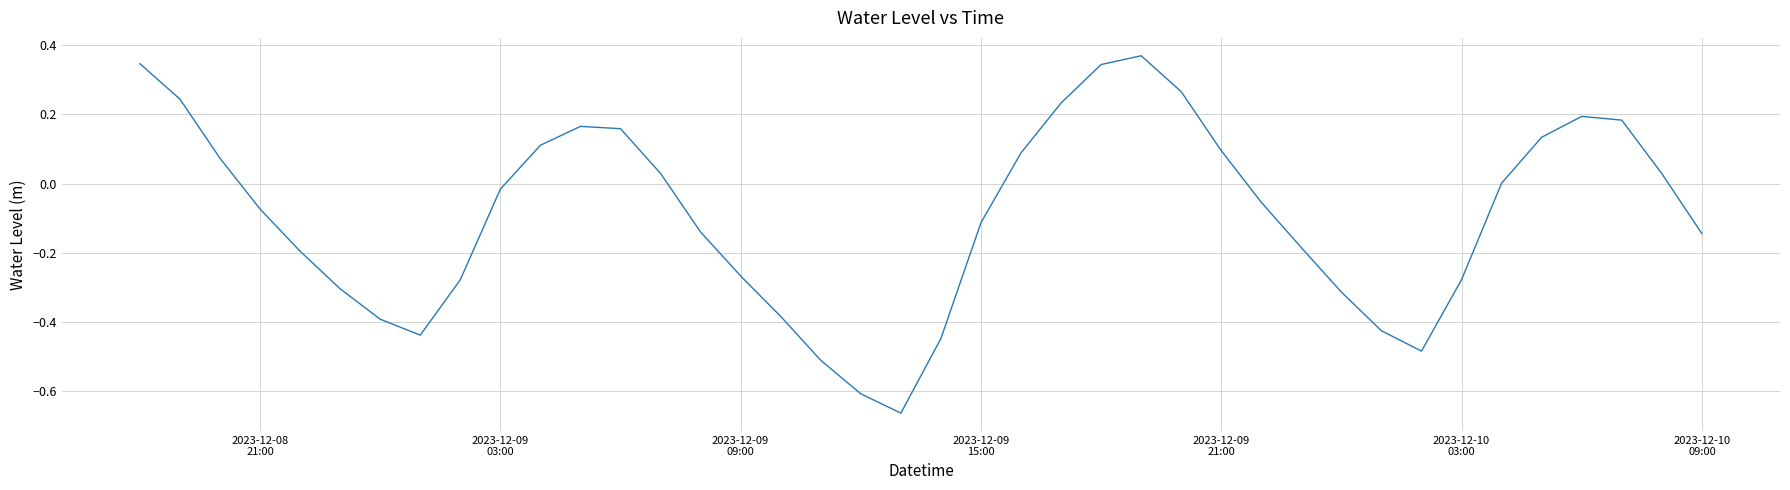

What is the difference between the maximum and minimum values?

1.0